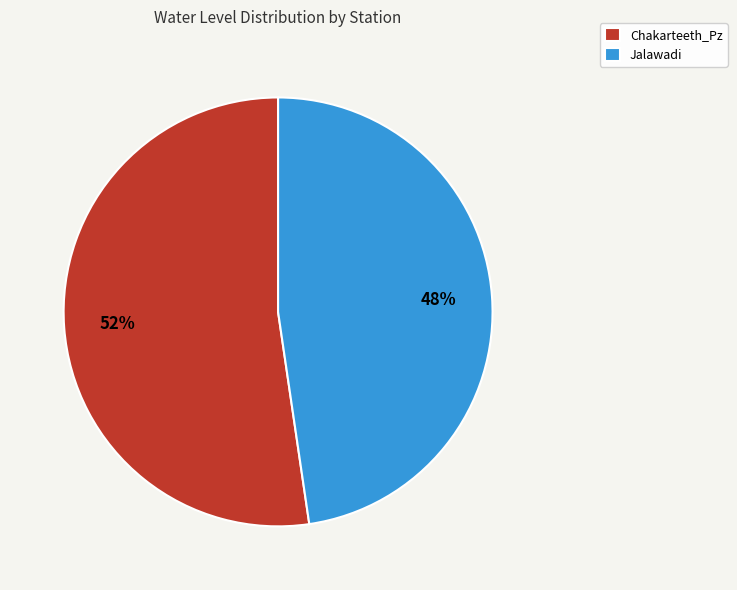

Does any single category account for the majority?

Yes